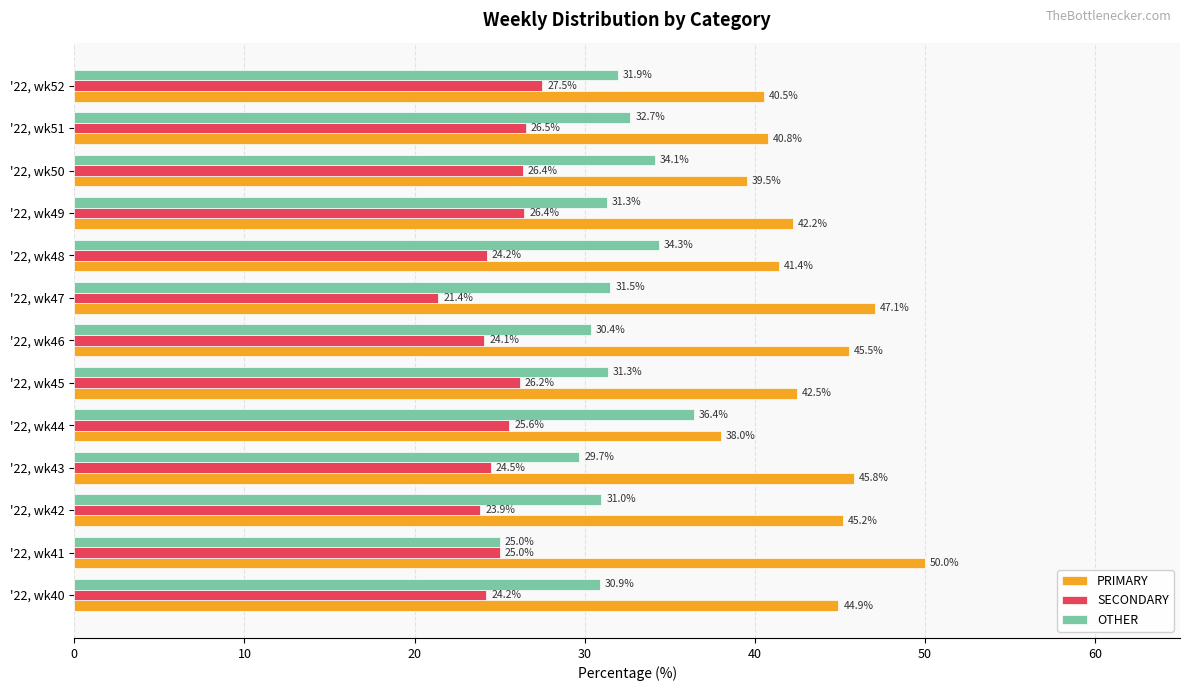

Which series has the widest spread of values?

PRIMARY